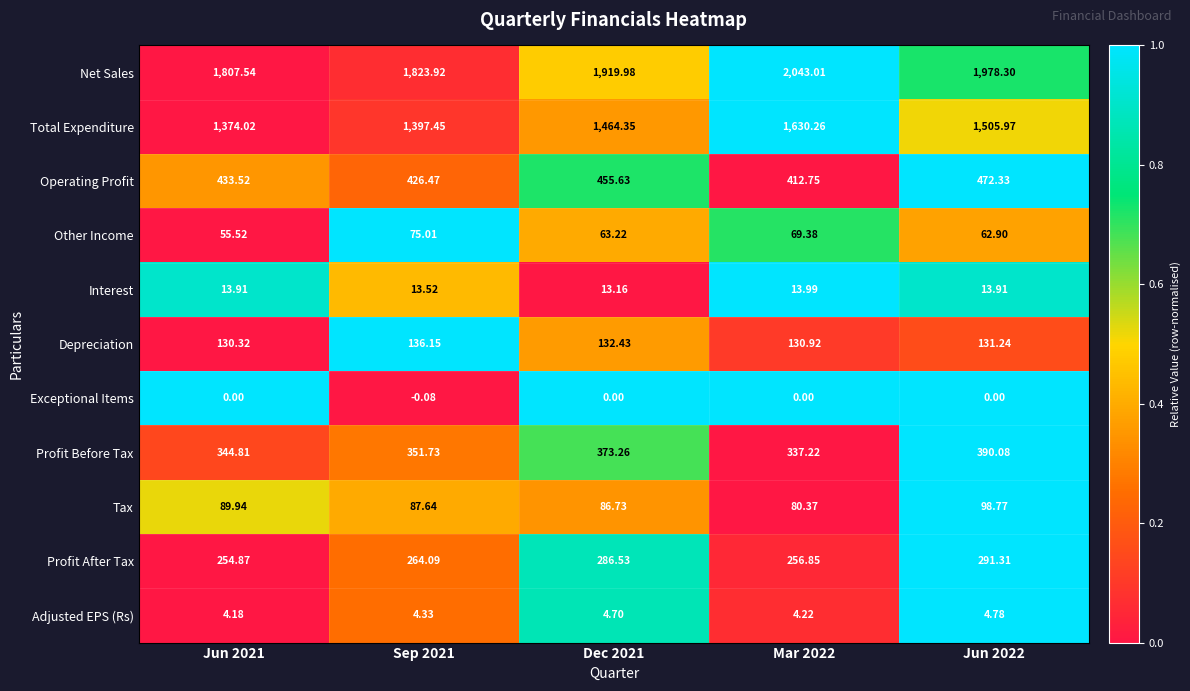

Which series has the widest spread of values?

Total Expenditure